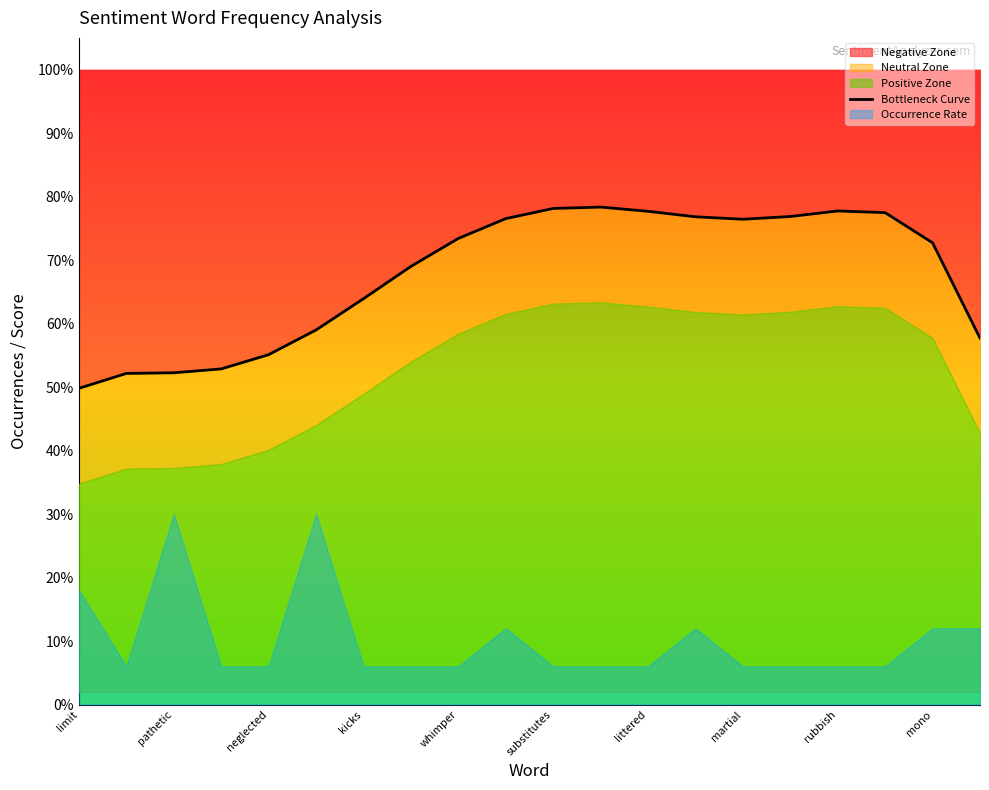

What is the change in value from pathetic to 18?

+0.2